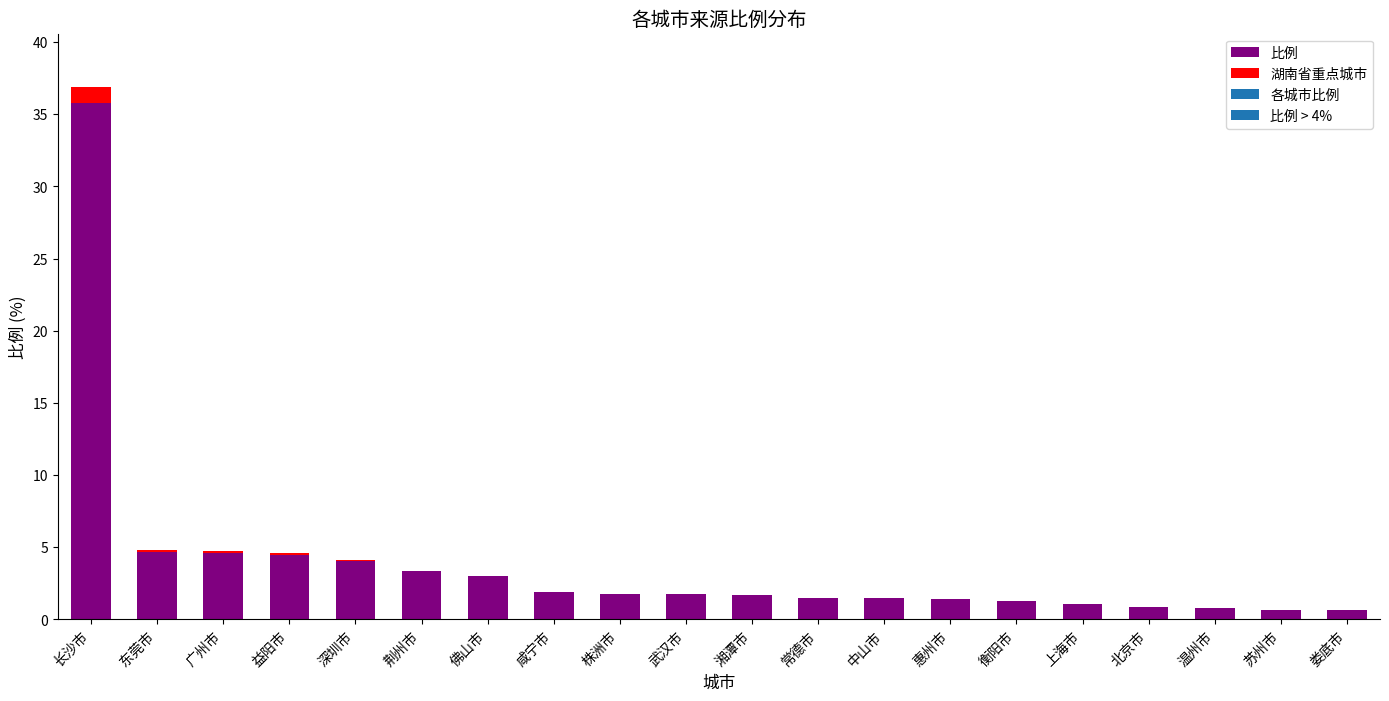

True or false: the data shows 1.7 at 东莞市.

False